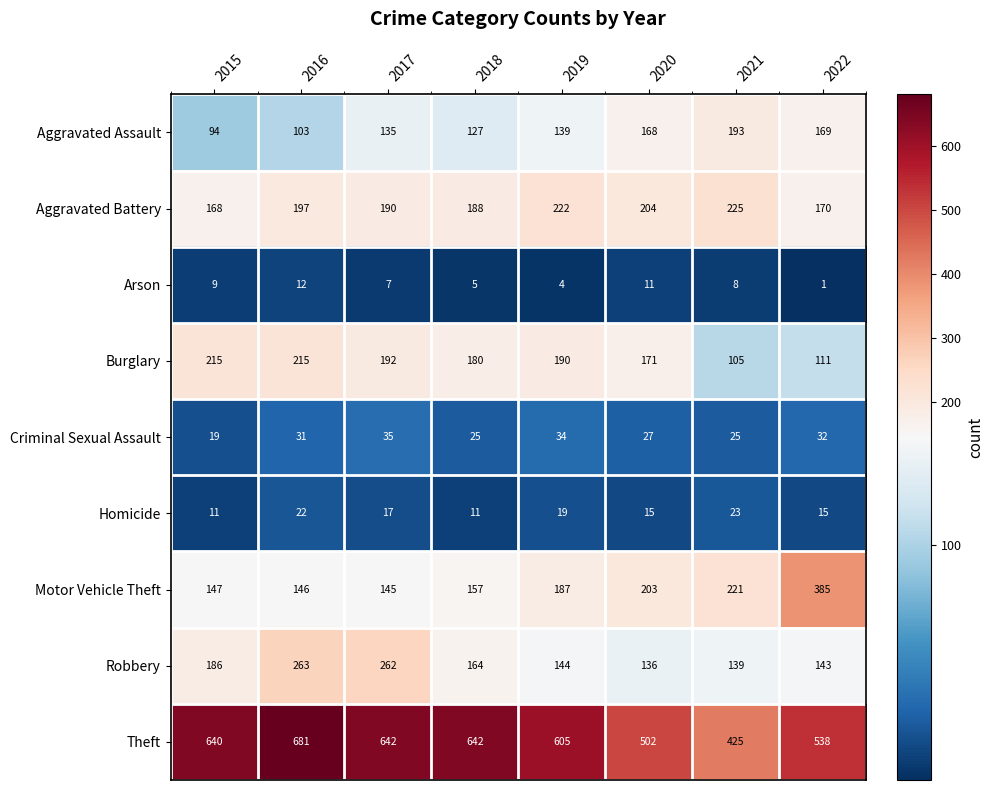

Read the Aggravated Battery value at 2016, to the nearest 5.

195